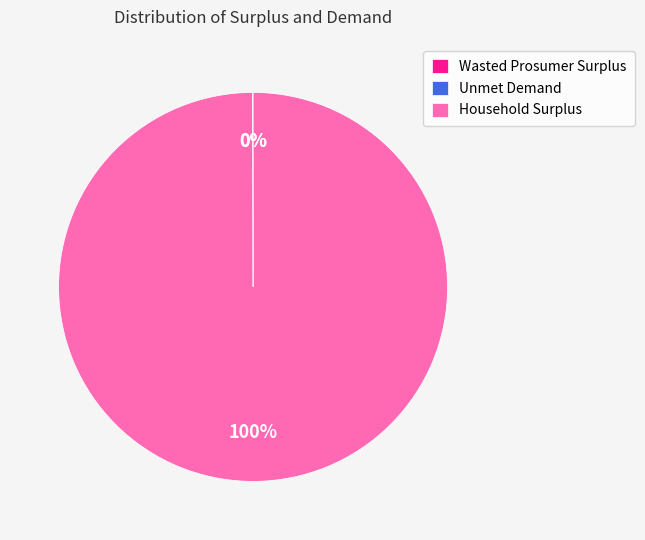

Is it true that Household Surplus is 100% of the pie?

True